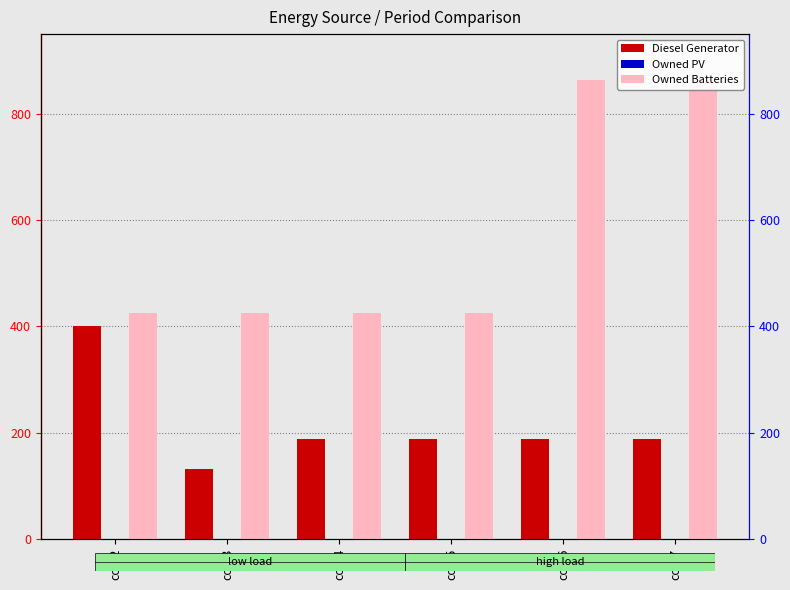

Reading left to right, extract all data points from this chart.

Diesel Generator: col_2=400	col_3=131	col_4=188	col_5=188	col_6=188	col_7=188
Owned PV: col_2=0	col_3=0	col_4=0	col_5=0	col_6=0	col_7=0
Owned Batteries: col_2=425	col_3=425	col_4=425	col_5=425	col_6=863	col_7=863